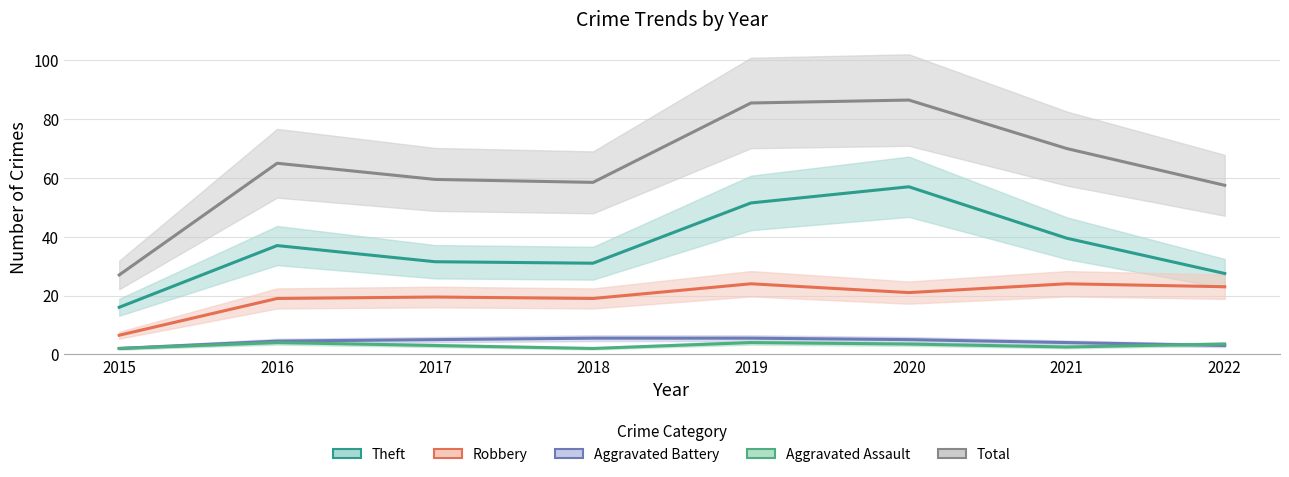

Which series has the largest range (max minus min)?

Total